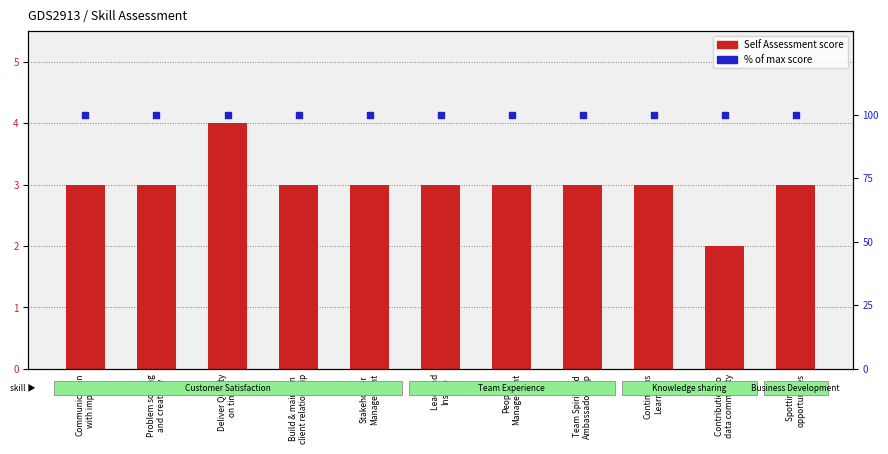

At how many categories does at least one series exceed 72?

11